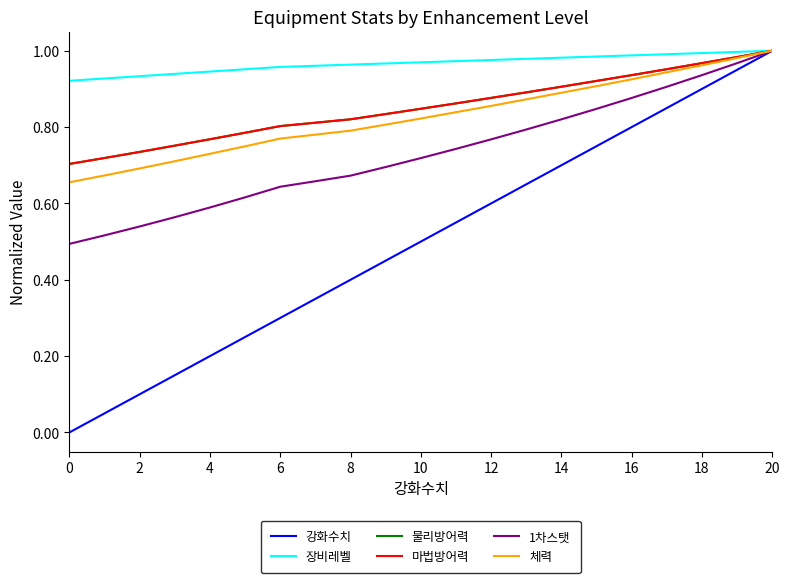

What is the value of the 강화수치 point at the 18th from the left?

0.8